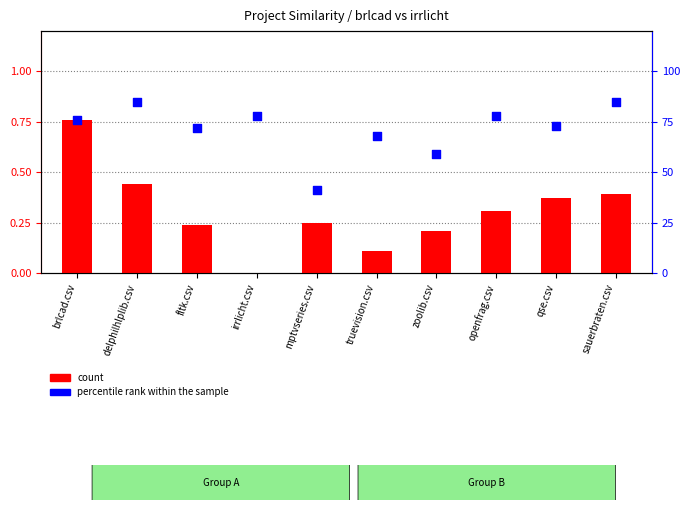

Is the value of count at delphilhlplib.csv greater than the value of percentile rank within the sample at delphilhlplib.csv?

No